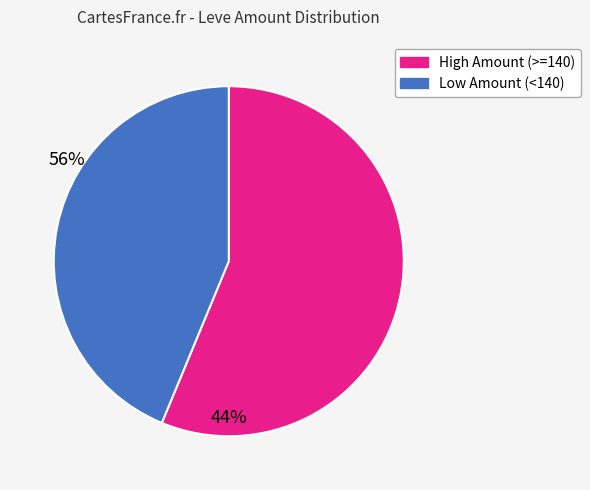

How many segments does this pie chart have?

2